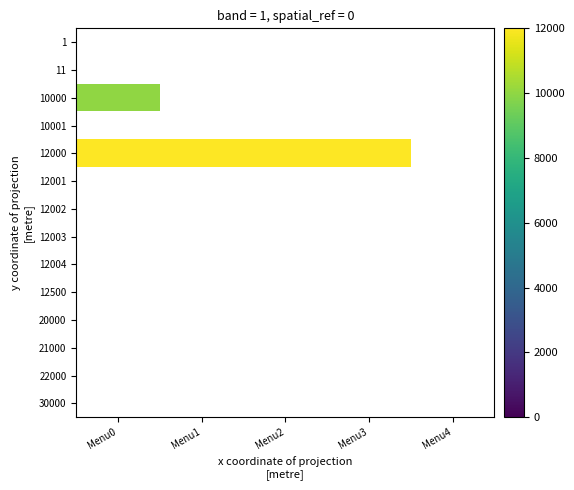

Is the value of 20000 at Menu1 greater than the value of 12001 at Menu2?

No